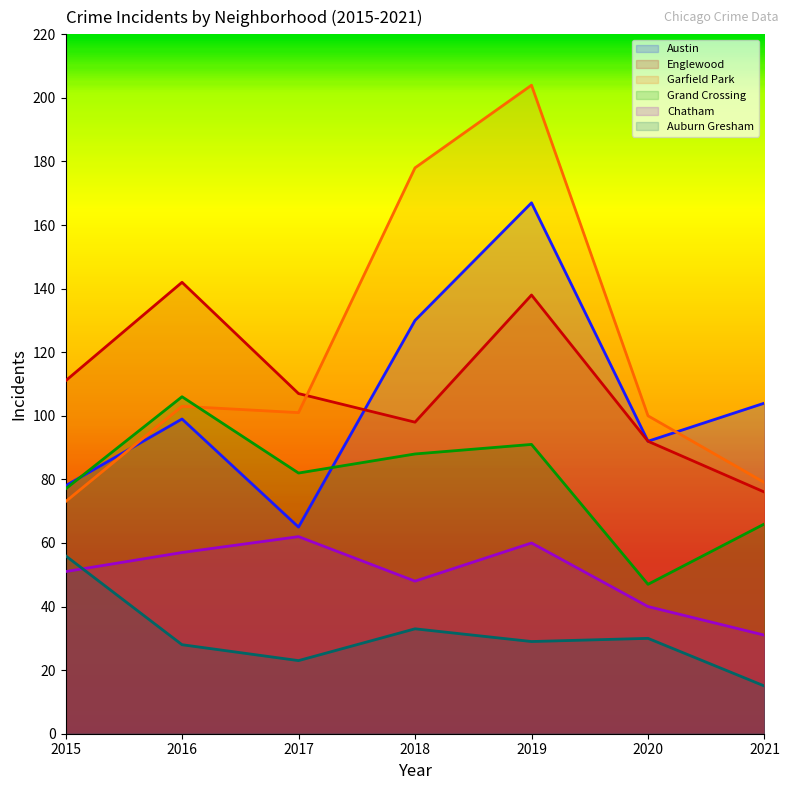

True or false: Auburn Gresham and Englewood cross at least once.

False